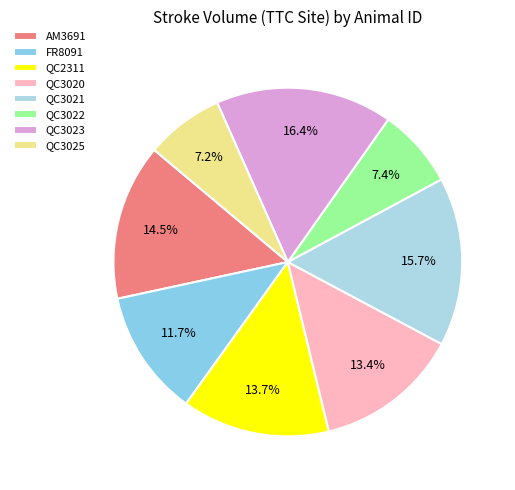

To the nearest percent, what is the combined percentage of QC3020 and AM3691?

28%